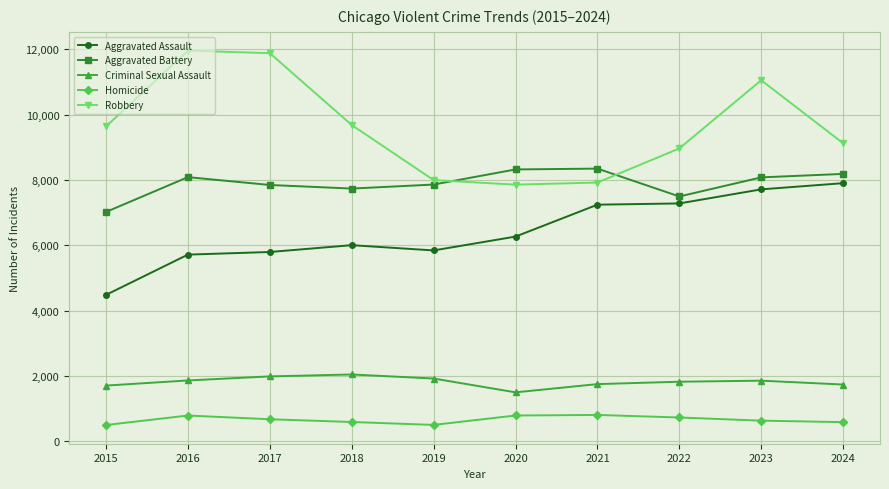

The value of Aggravated Assault at 2020 is 2704. True or false?

False